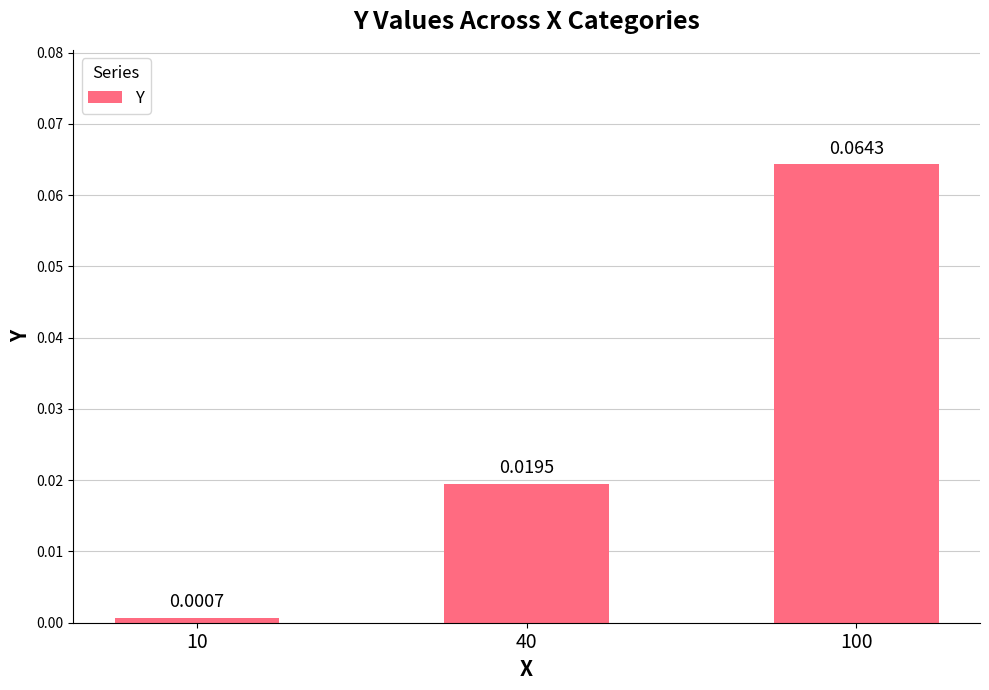

Between 10 and 40, which is larger?

40